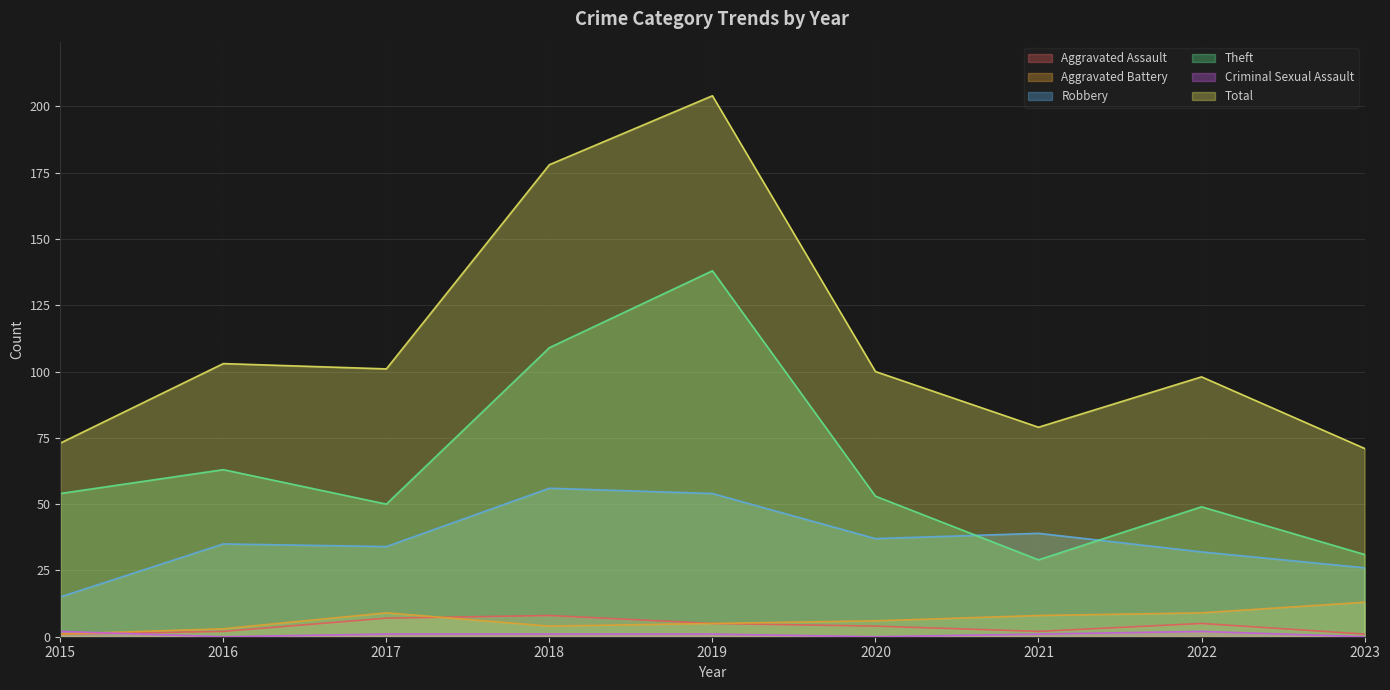

Count the number of data series in this chart.

6